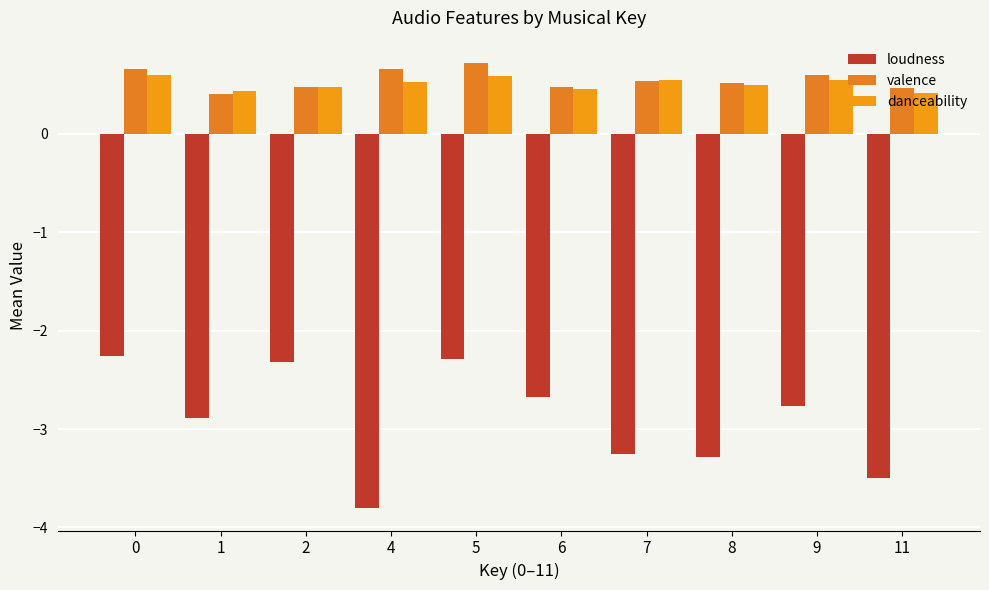

Read the valence value at 9.

0.6